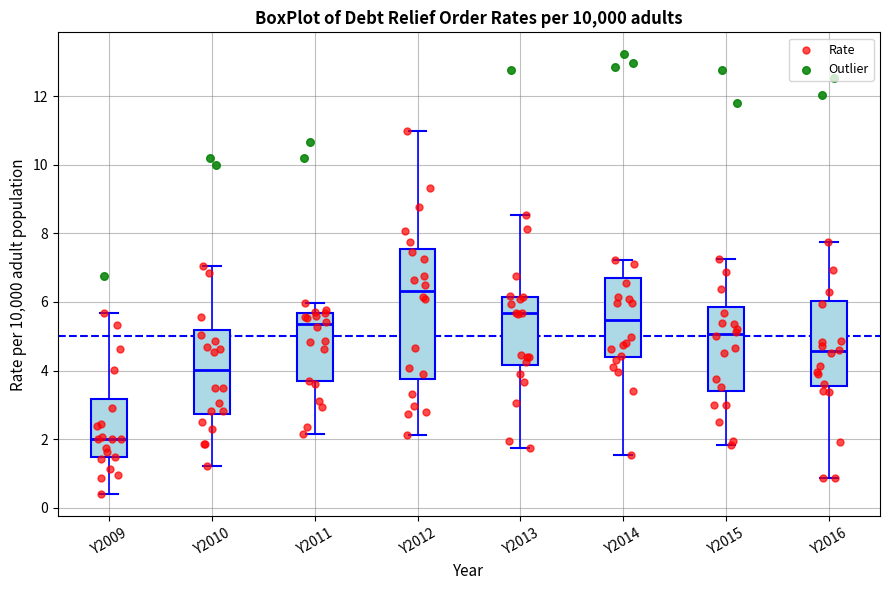

Comparing the boxes themselves (not the whiskers), which one is the tallest?

Y2012